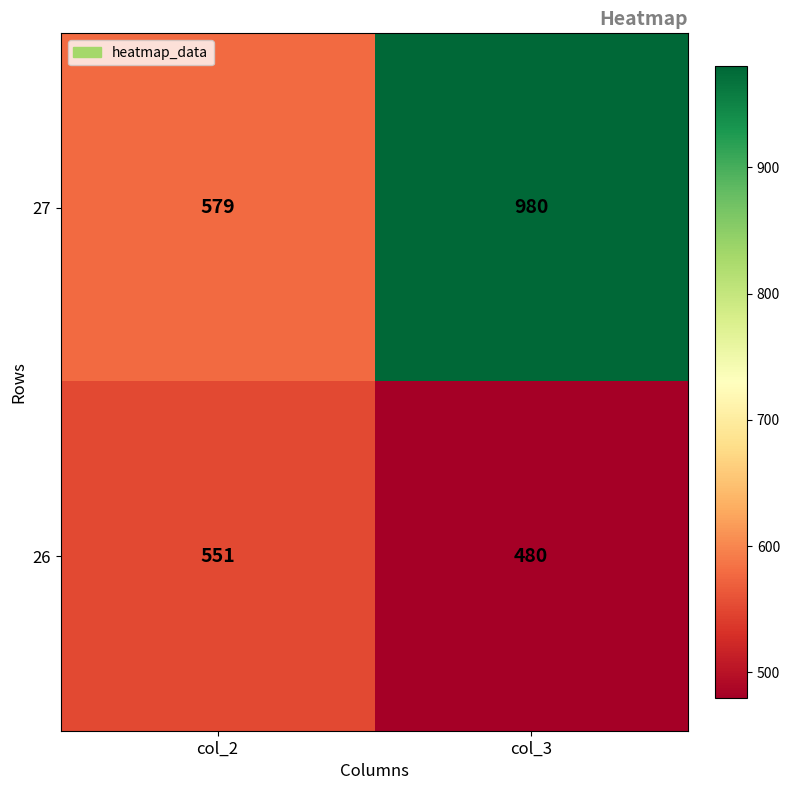

Which series has the largest total across all categories?

27